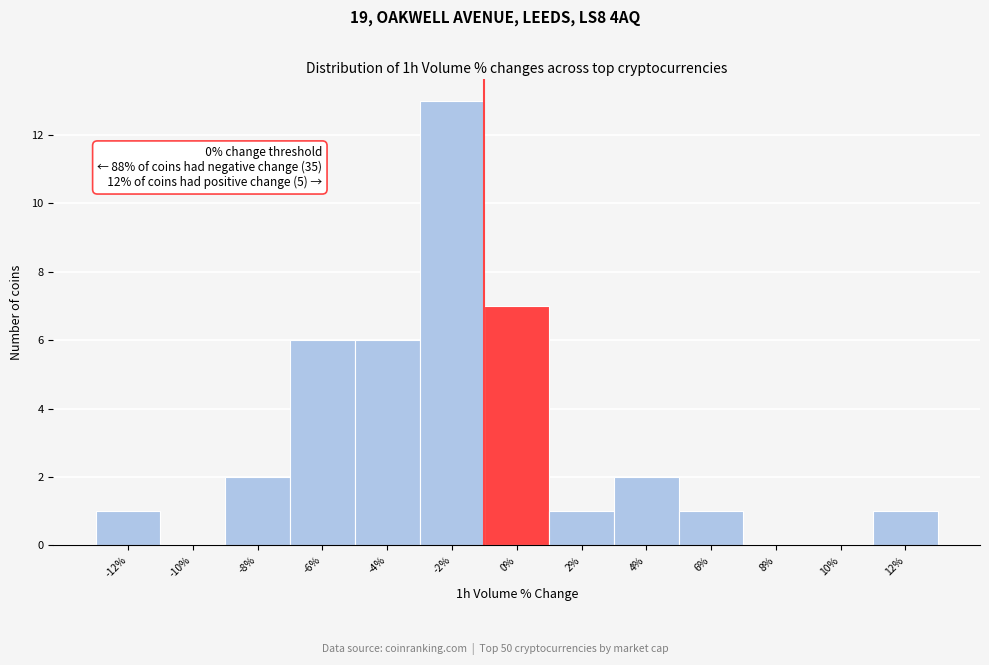

Reading left to right, what are all the values shown in this chart?

-12%=1	-10%=0	-8%=2	-6%=6	-4%=6	-2%=13	0%=7	2%=1	4%=2	6%=1	8%=0	10%=0	12%=1